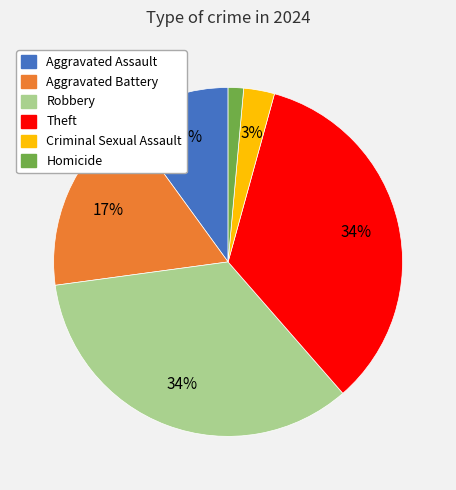

Count the number of slices in the pie.

6